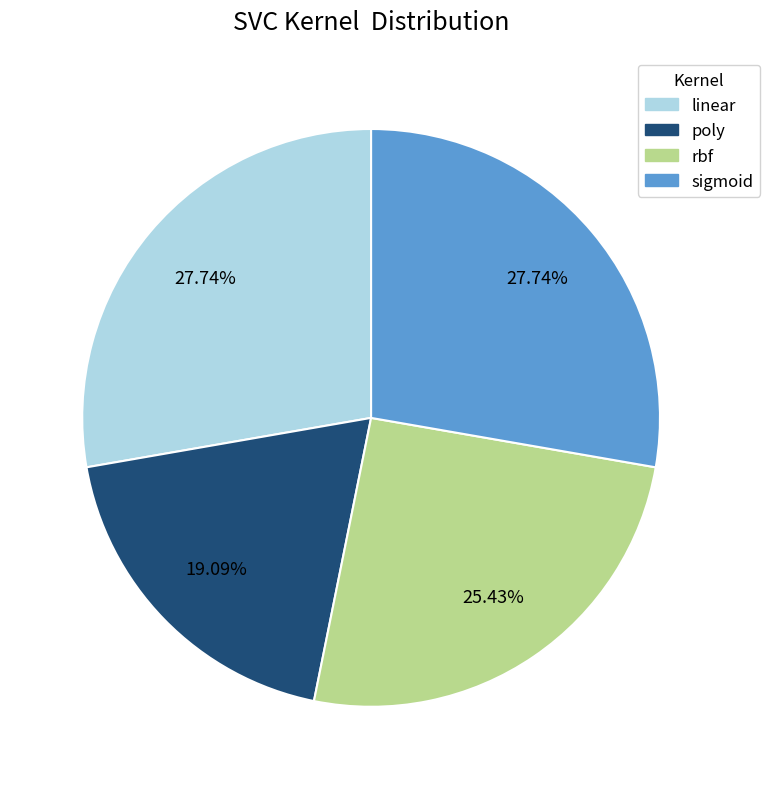

Does poly represent more than half of the total?

No